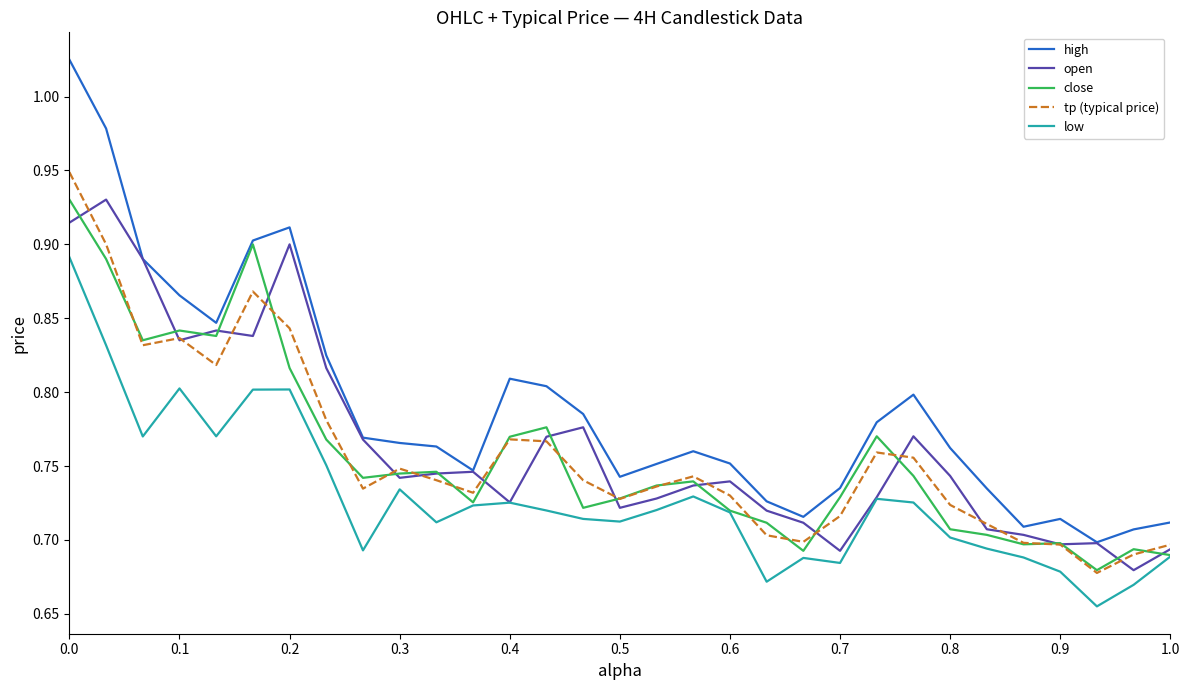

Which series has the widest spread of values?

high